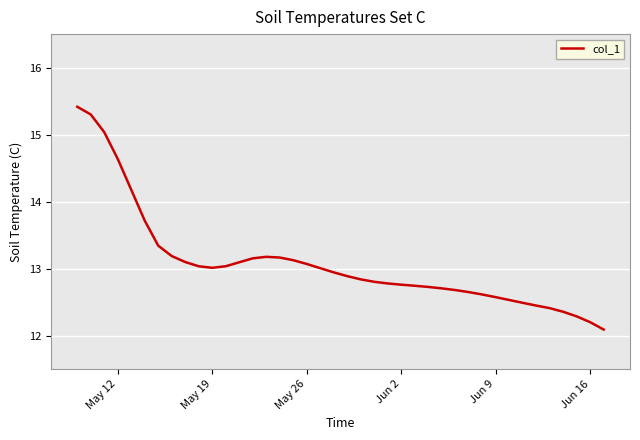

What is the greatest value displayed?

15.4